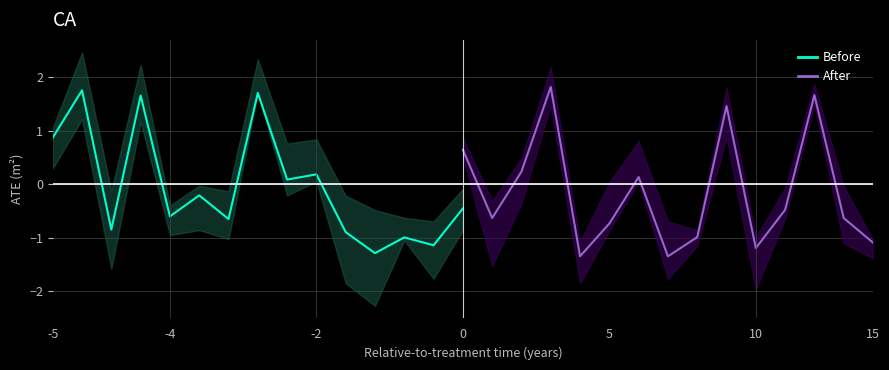

Which series has the largest range (max minus min)?

After